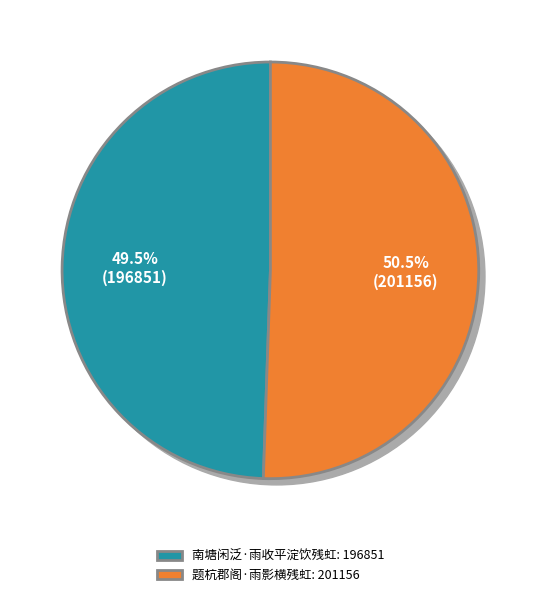

To the nearest percent, what is the difference between the 南塘闲泛·雨收平淀饮残虹 and 题杭郡阁·雨影横残虹 slice percentages?

1%